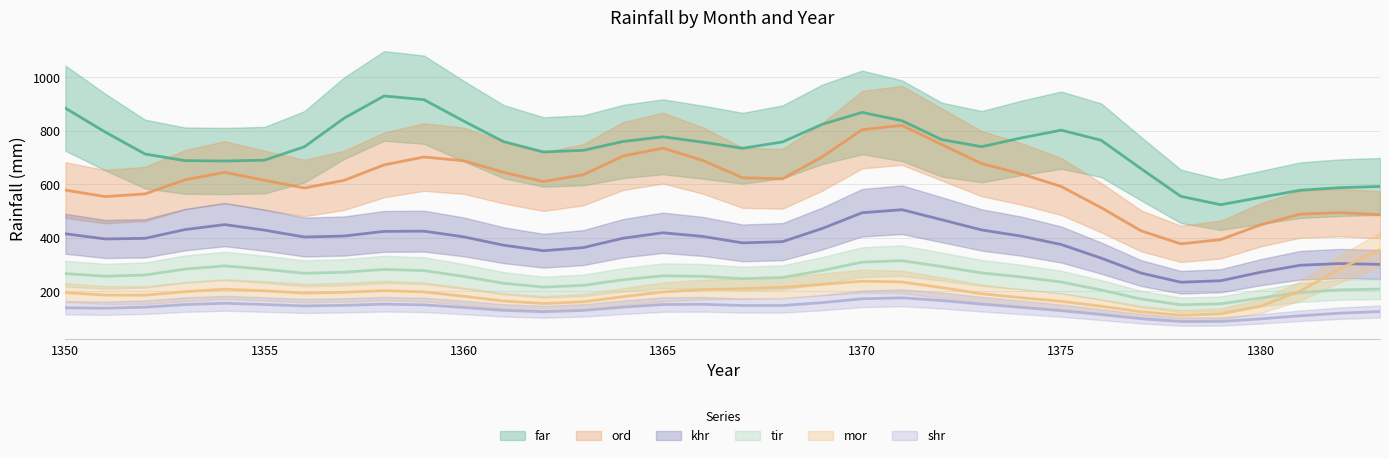

How many lines are shown in the chart?

6